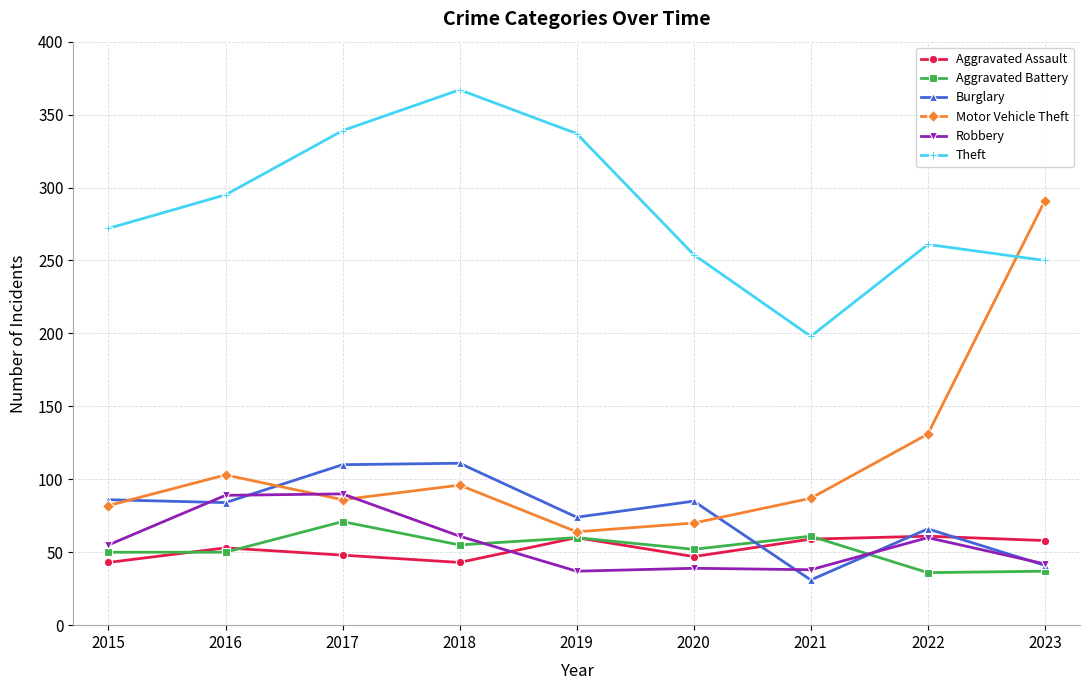

True or false: Aggravated Assault and Aggravated Battery intersect in this chart.

True